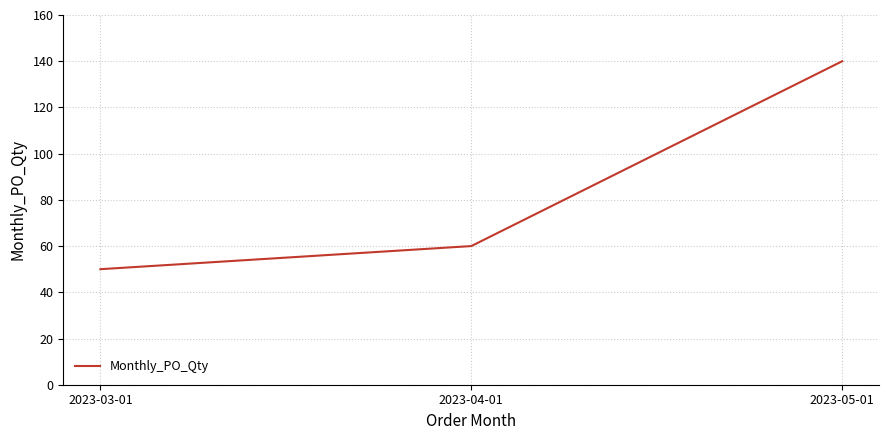

Rank the categories by value from lowest to highest.

2023-03-01, 2023-04-01, 2023-05-01